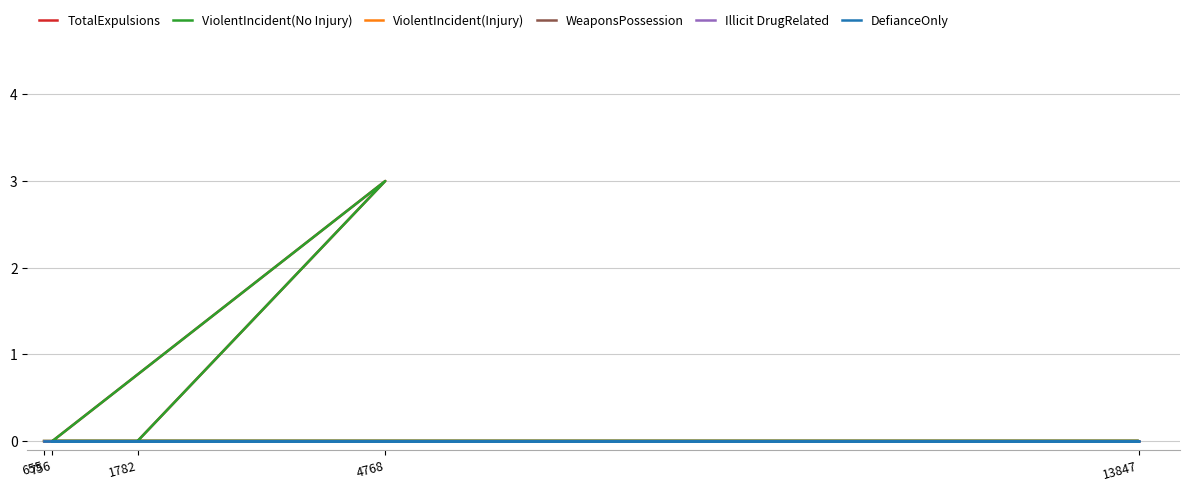

True or false: DefianceOnly has more than 2 interior local peaks.

False